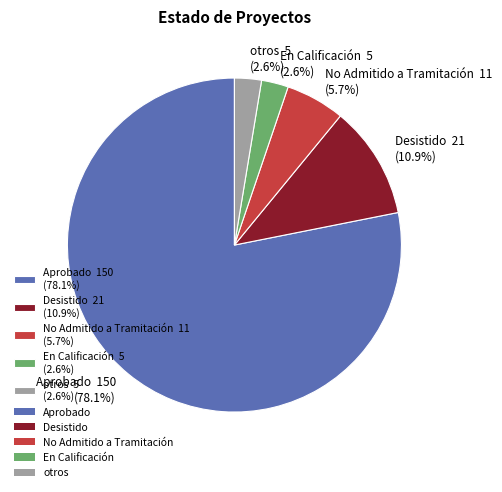

To the nearest percent, what is the combined percentage of Desistido and otros?

14%